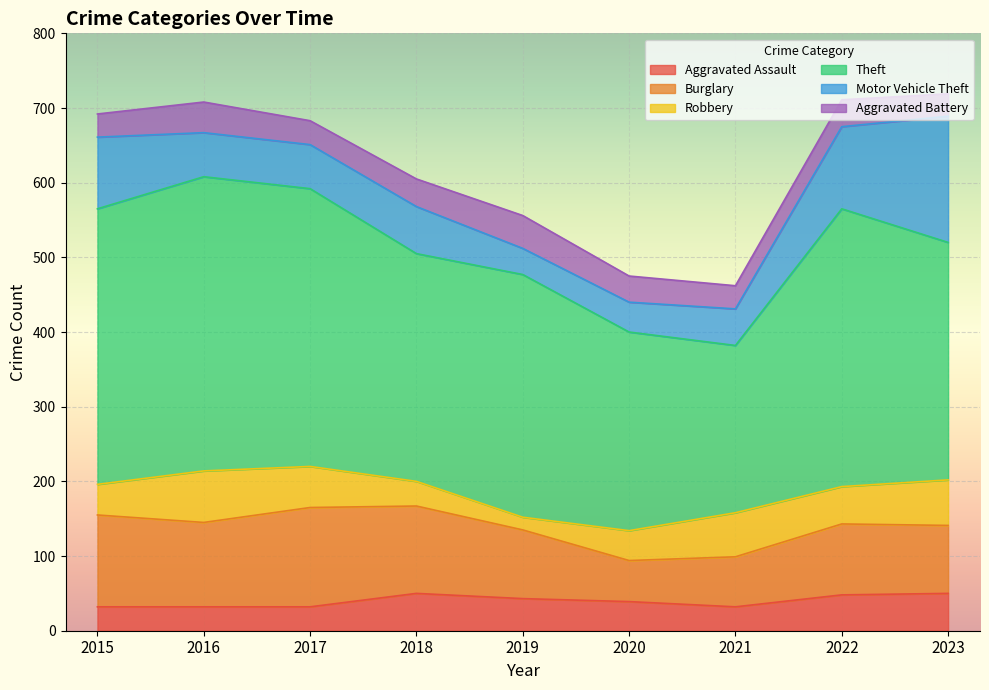

Which has a higher value, 2015 or 2020?

2020